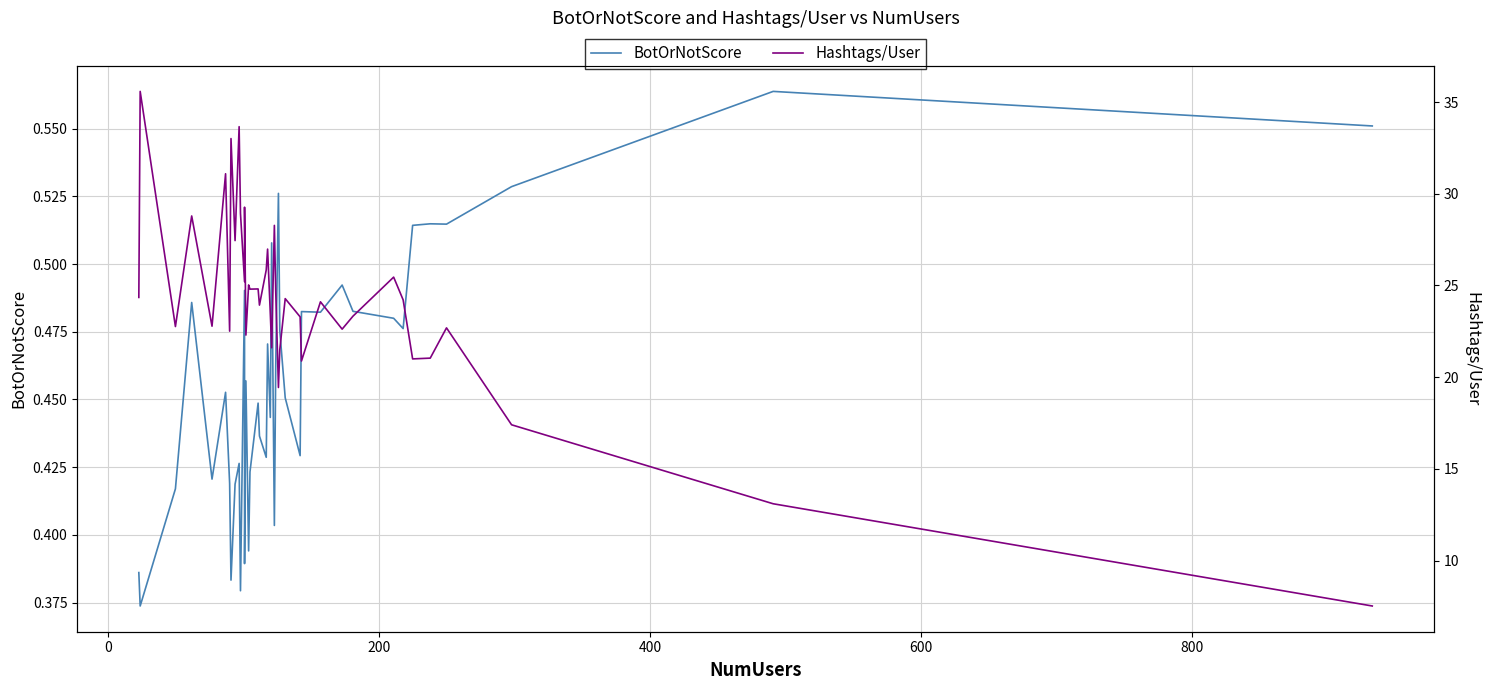

True or false: BotOrNotScore and Hashtags/User cross at least once.

False